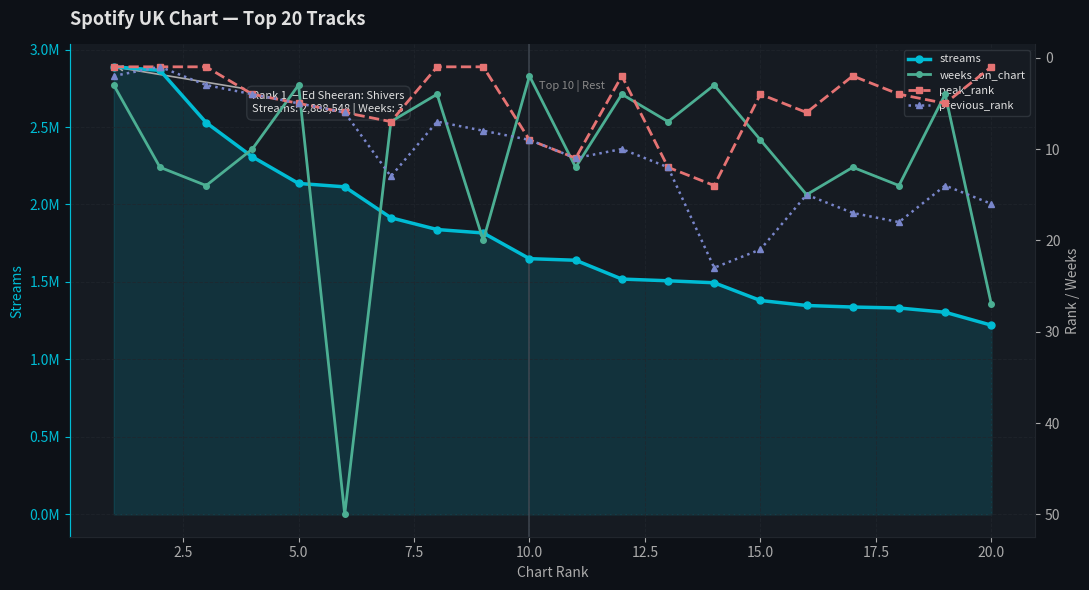

Which series has the largest total across all categories?

streams